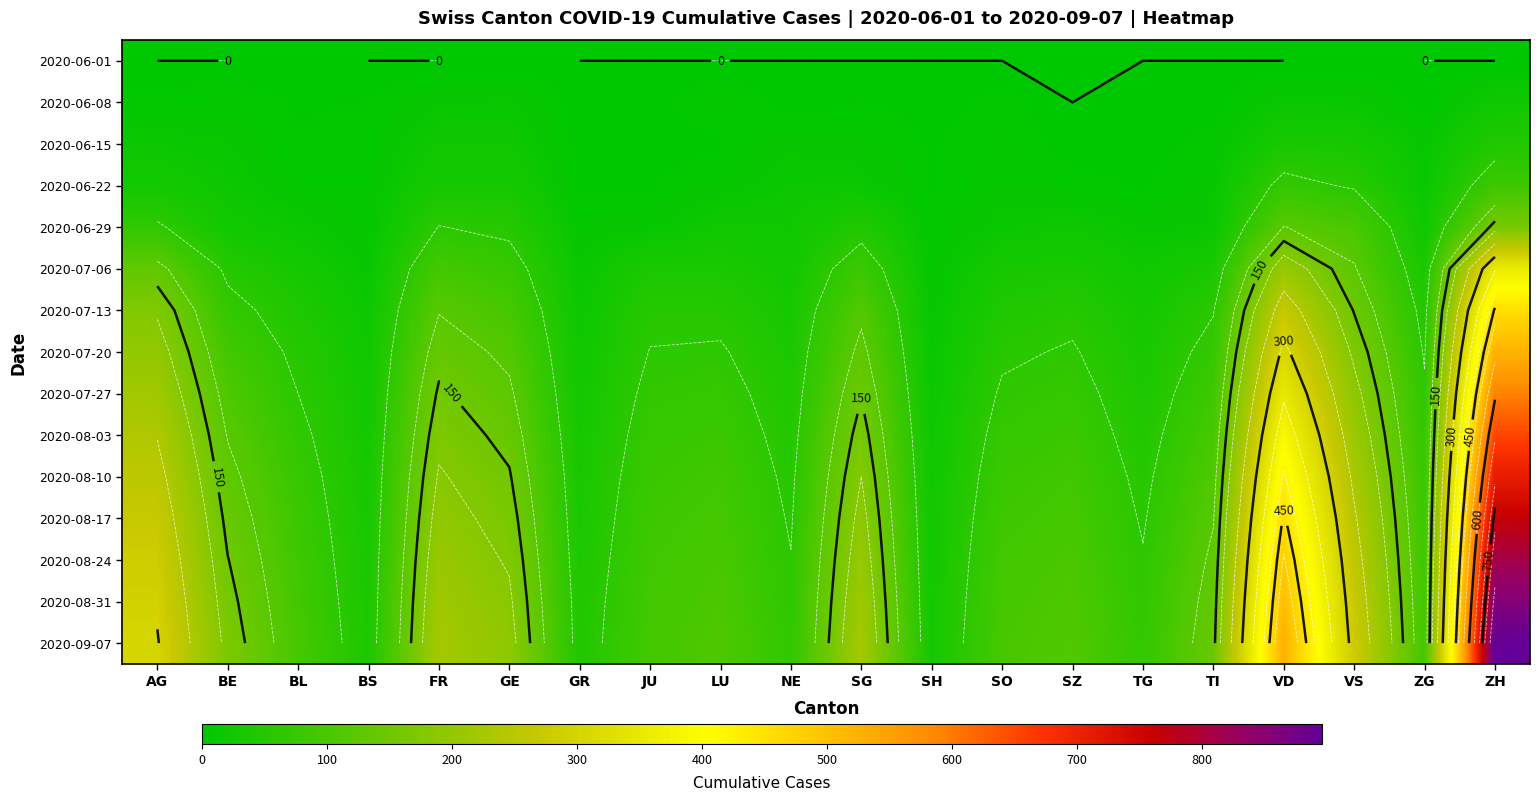

Rank the series at SO from highest to lowest value.

2020-09-07, 2020-08-31, 2020-08-24, 2020-08-17, 2020-08-10, 2020-08-03, 2020-07-27, 2020-07-20, 2020-07-13, 2020-07-06, 2020-06-29, 2020-06-22, 2020-06-15, 2020-06-08, 2020-06-01